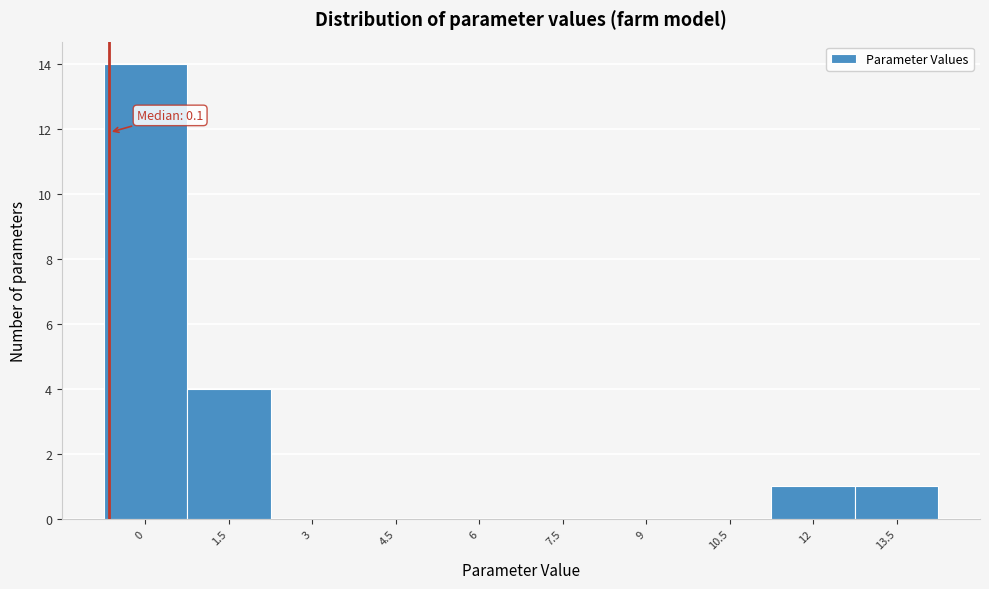

Reading left to right, what are all the values shown in this chart?

0=14	1.5=4	3=0	4.5=0	6=0	7.5=0	9=0	10.5=0	12=1	13.5=1